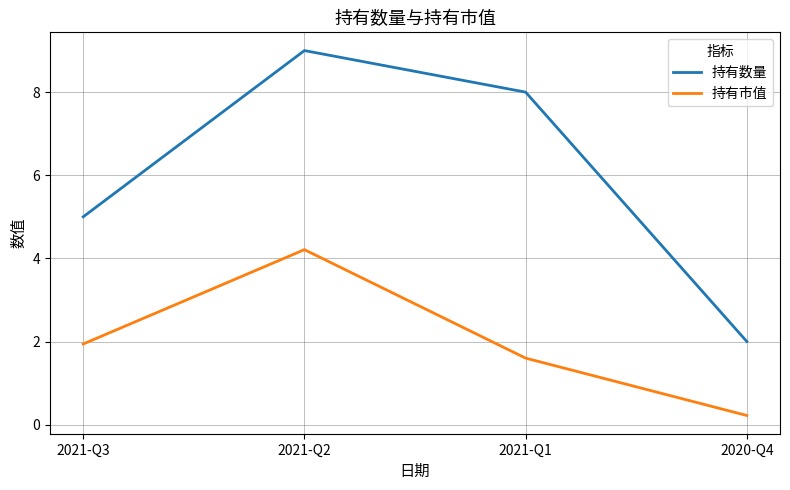

What is the spread (max minus min) of values at 2021-Q2?

4.8